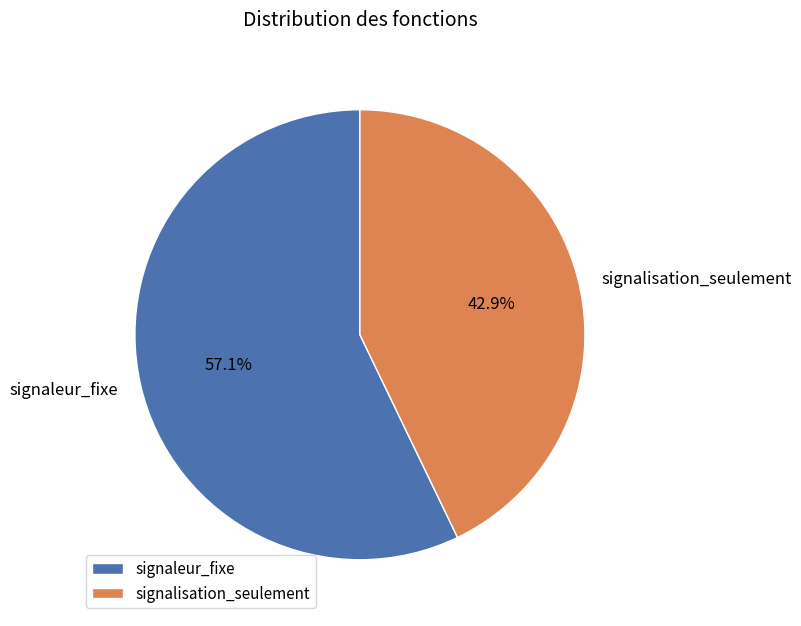

True or false: signaleur_fixe accounts for 69% of the total.

False